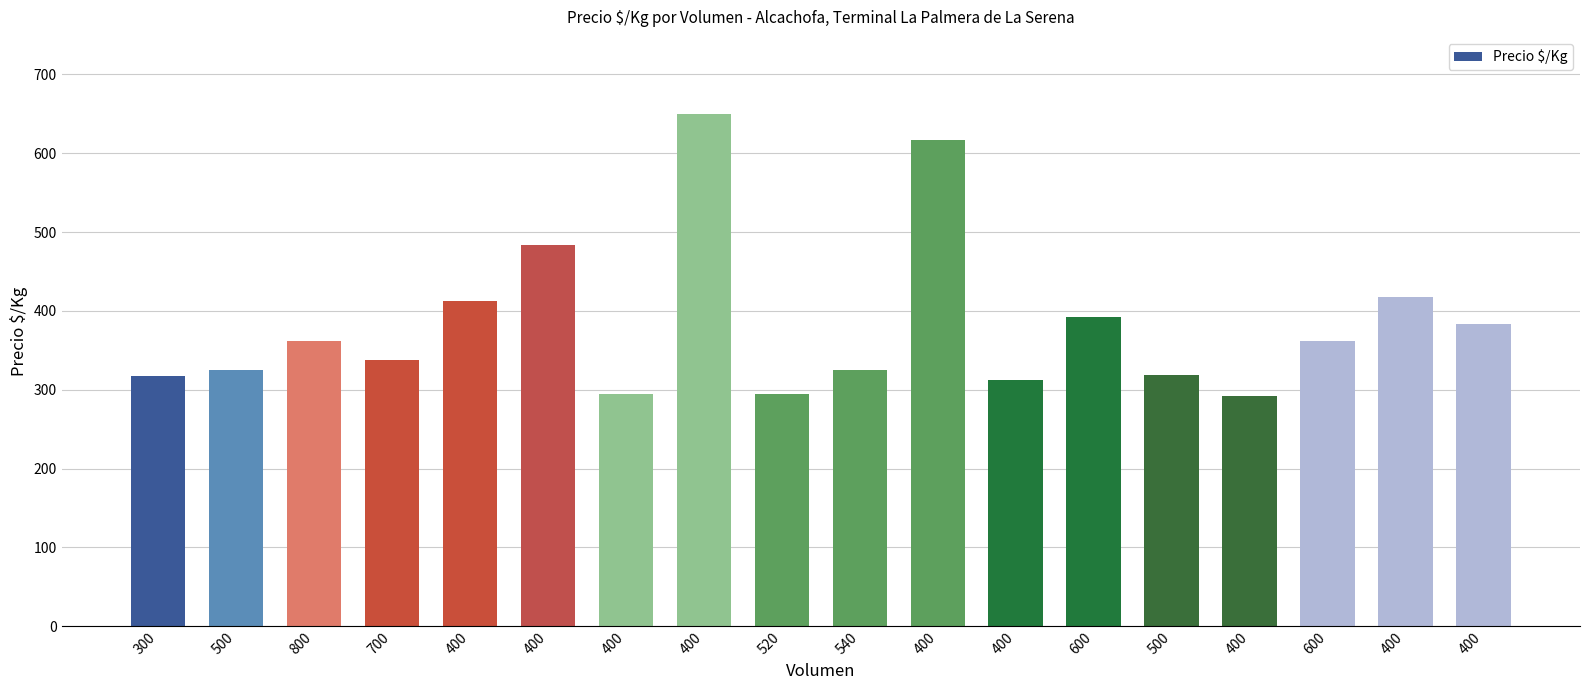

Does the chart contain any negative values?

No